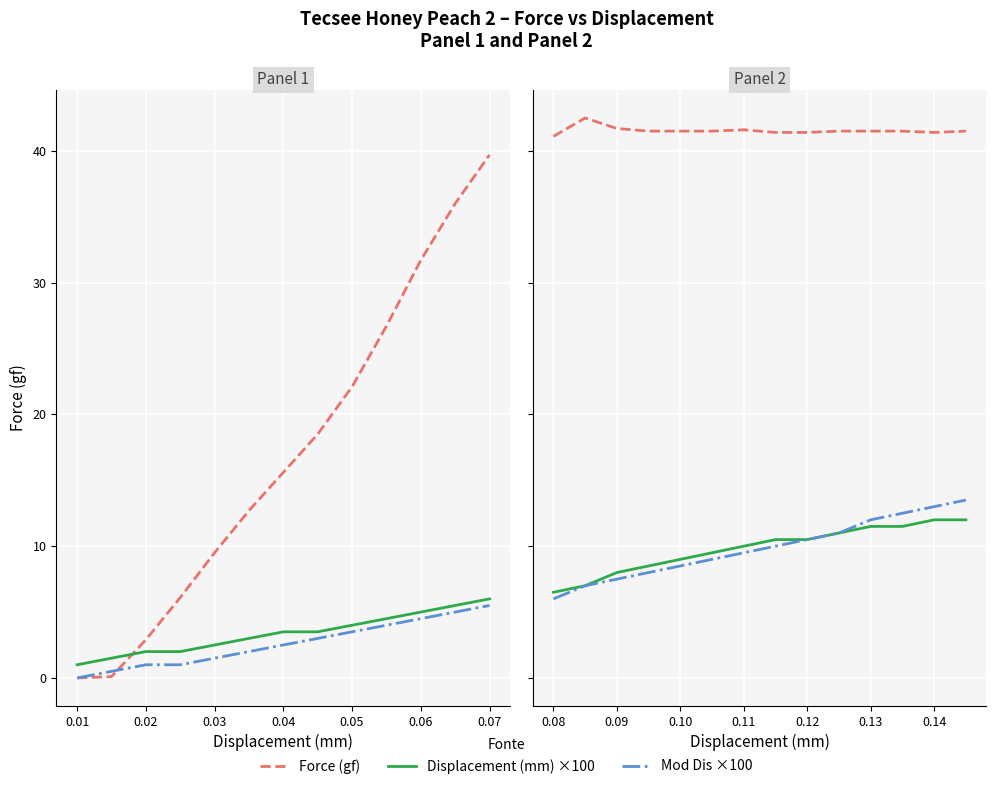

The value of Force (gf) at 13 is 67.4. True or false?

False